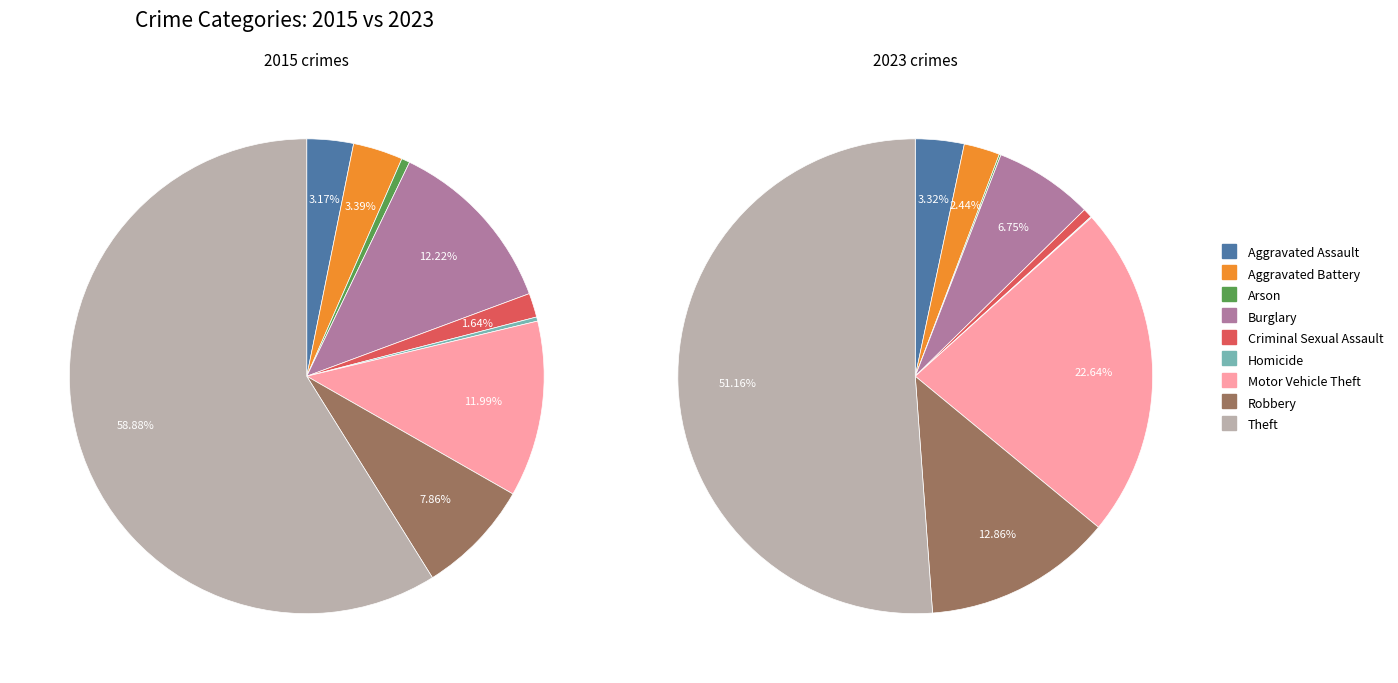

True or false: 2 accounts for 13% of the total.

False